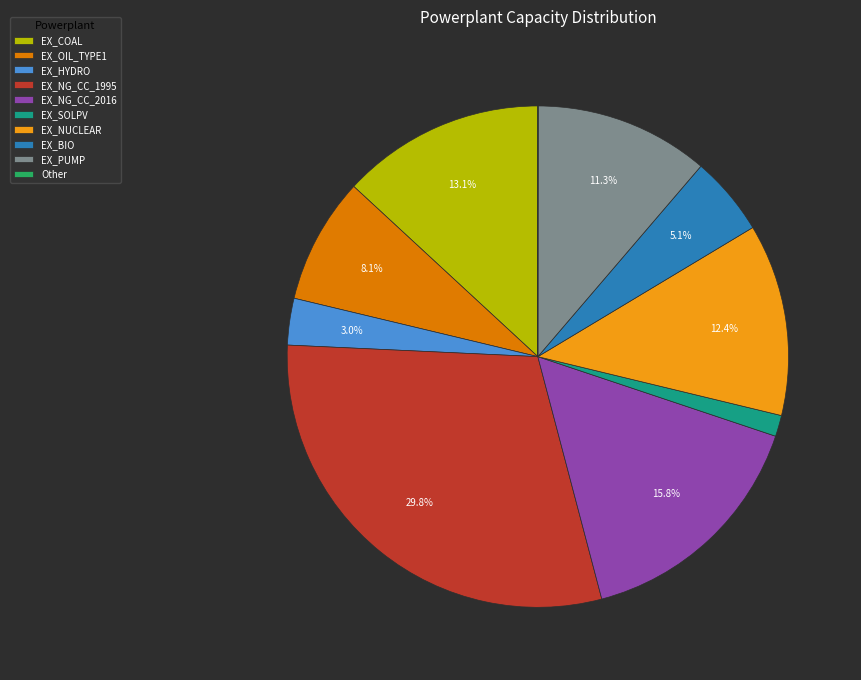

Do EX_PUMP and EX_NG_CC_1995 together represent more than half of the pie?

No